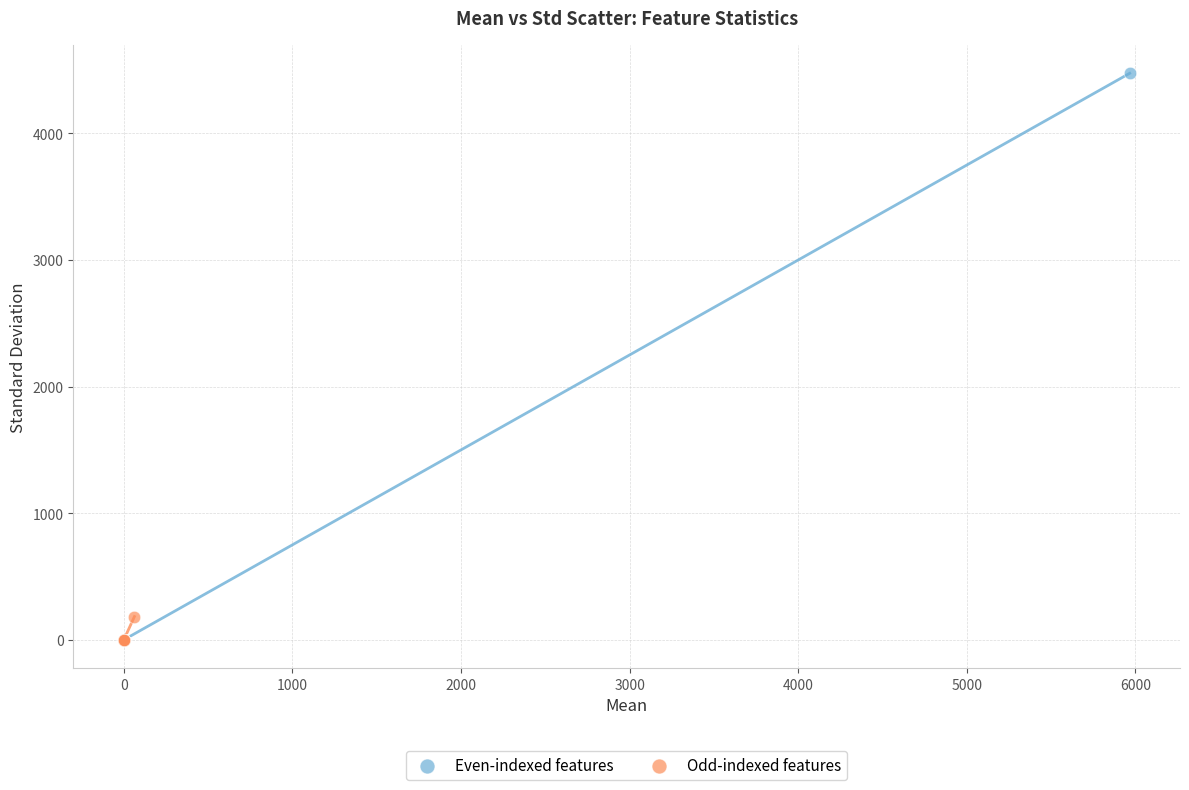

Which series reaches the maximum Y coordinate?

Even-indexed features